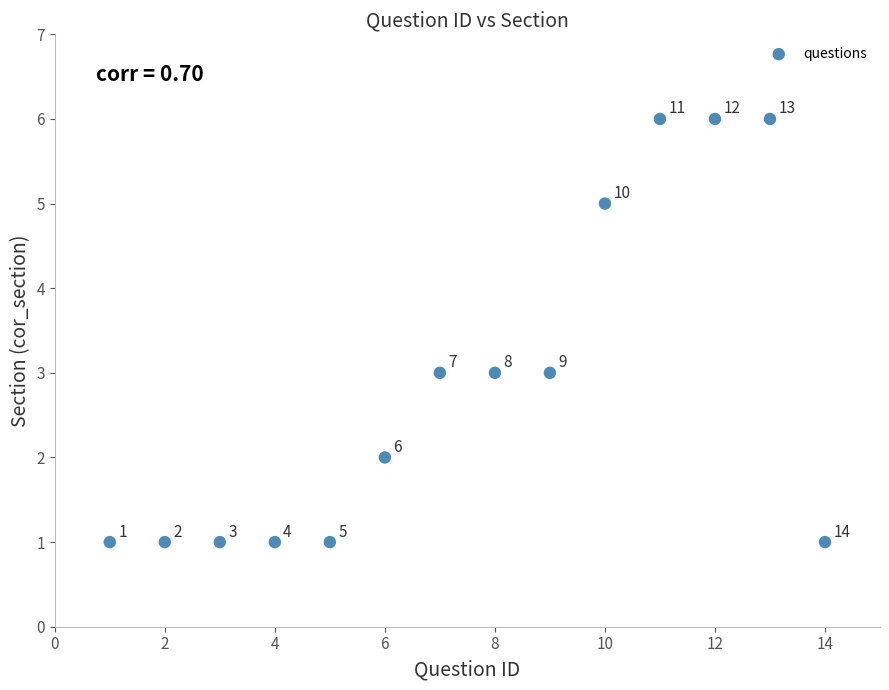

What Y value in the scatter plot is closest to 3?

3